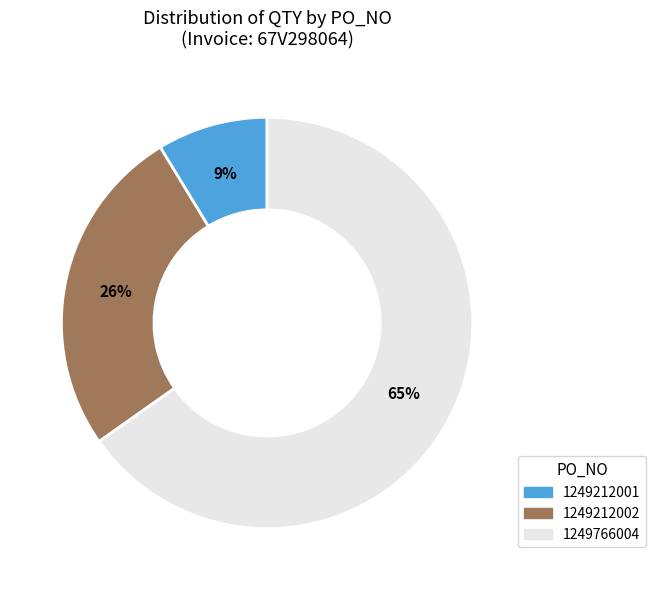

Rank the categories by value from lowest to highest.

1249212001, 1249212002, 1249766004